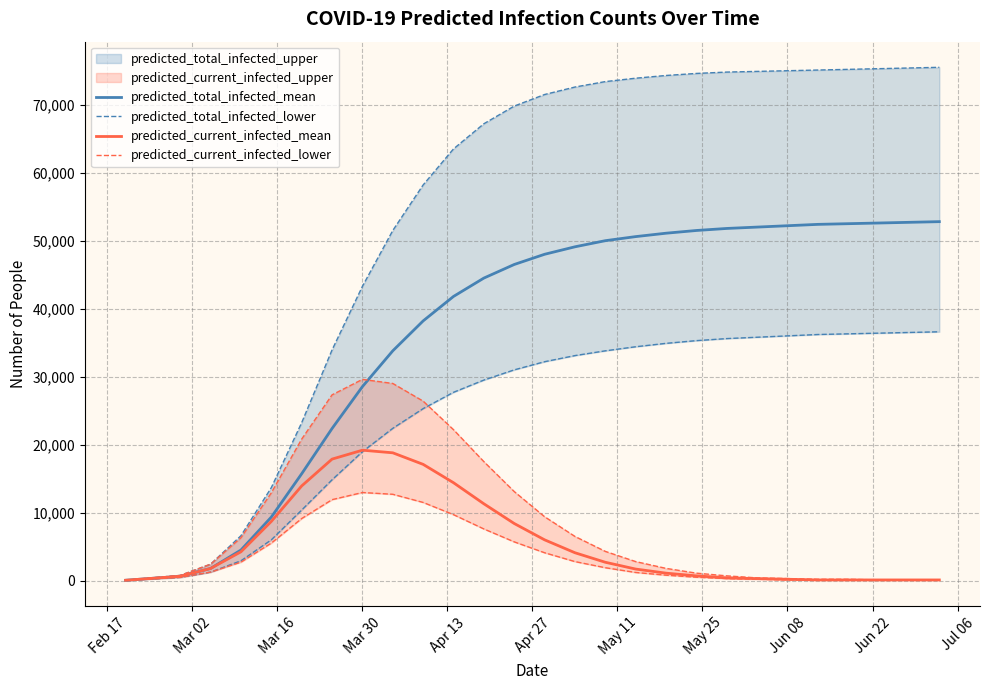

What is the value of the predicted_current_infected_lower point at the 23rd from the left?

100